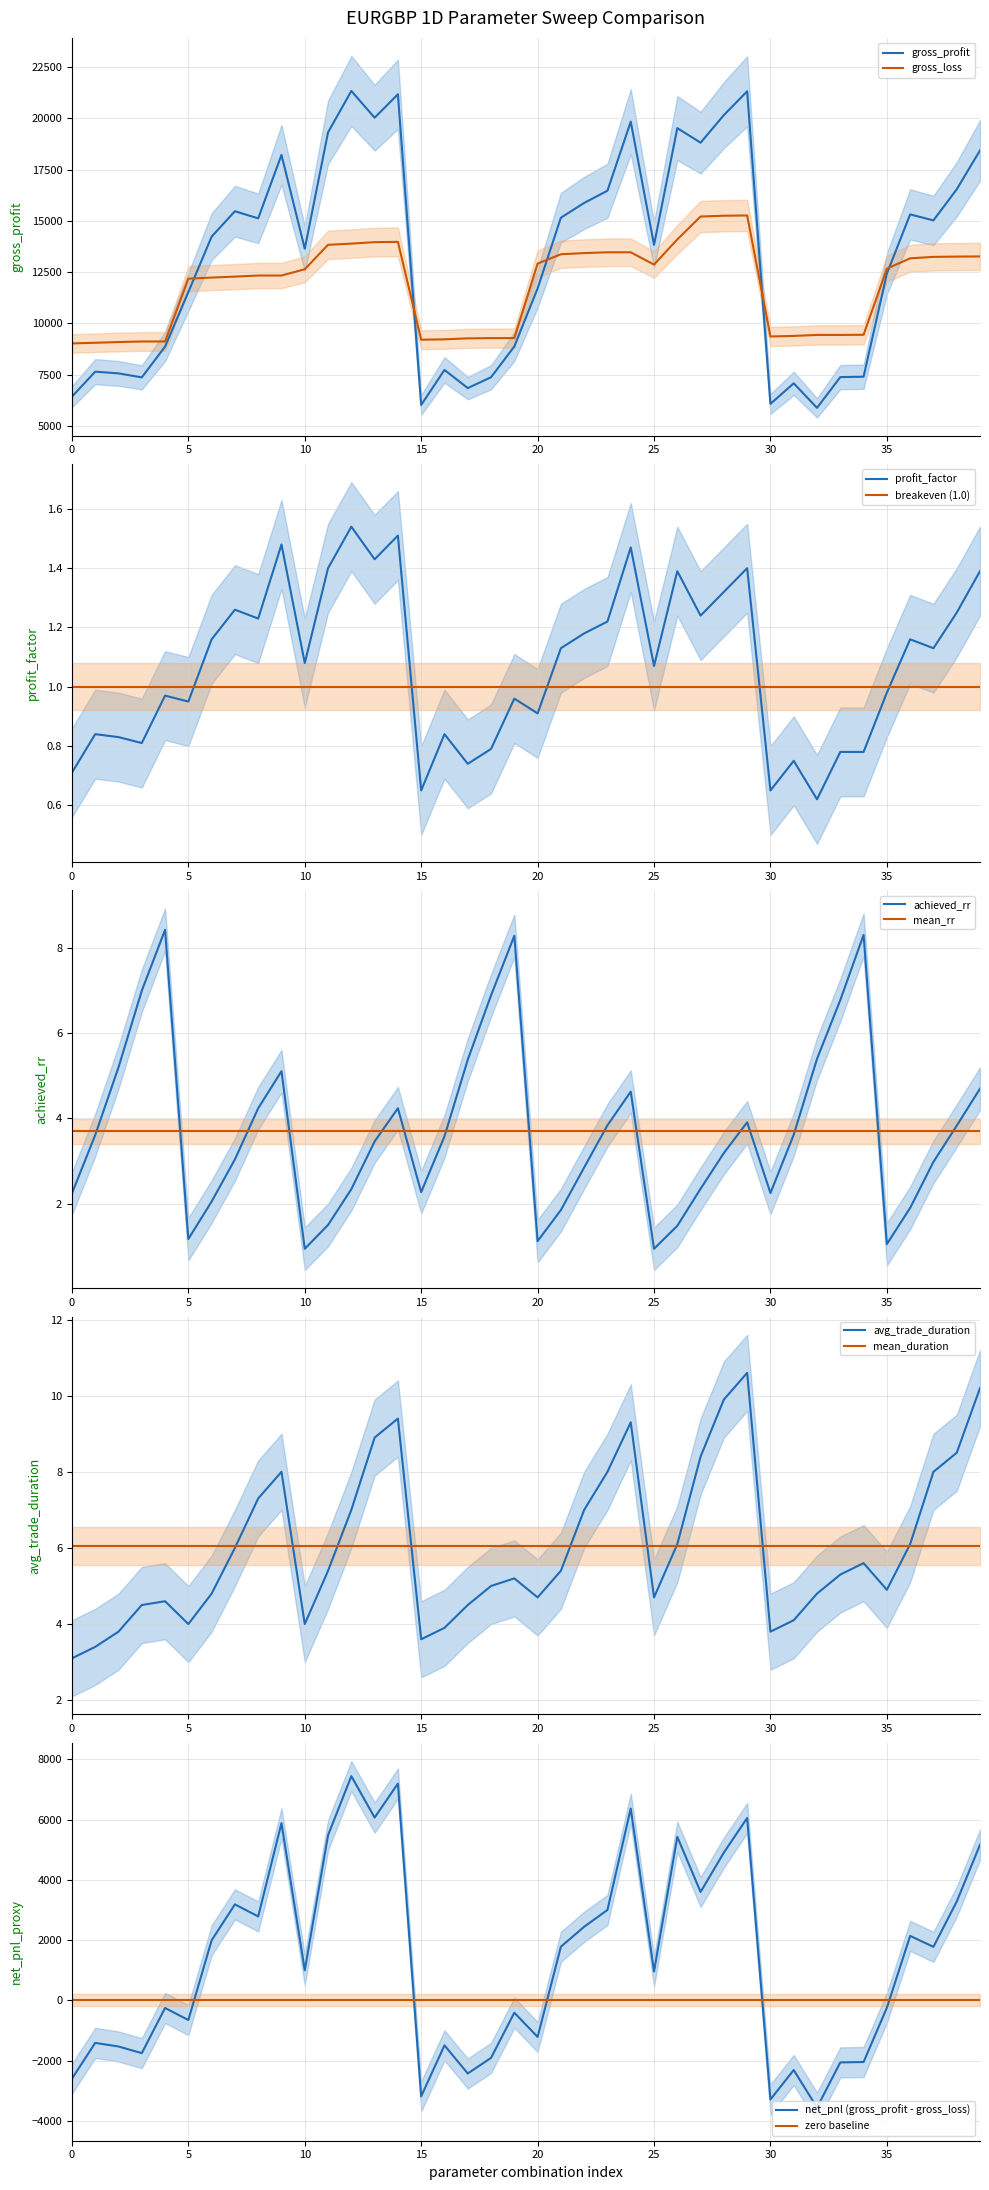

Which series has the largest range (max minus min)?

gross_profit